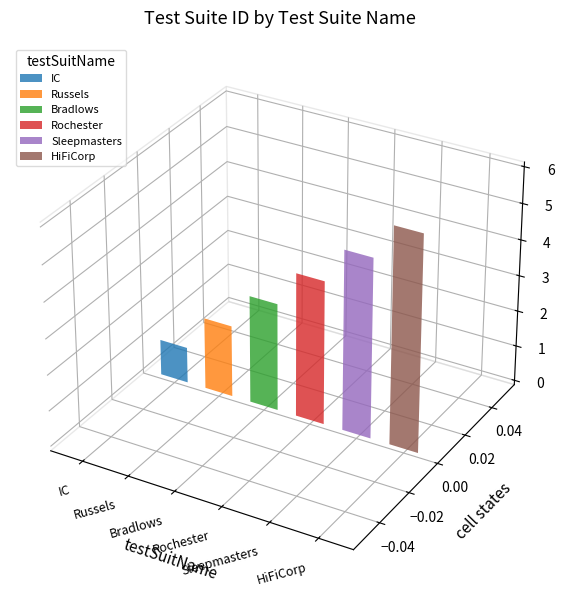

What is the smallest value displayed?

1